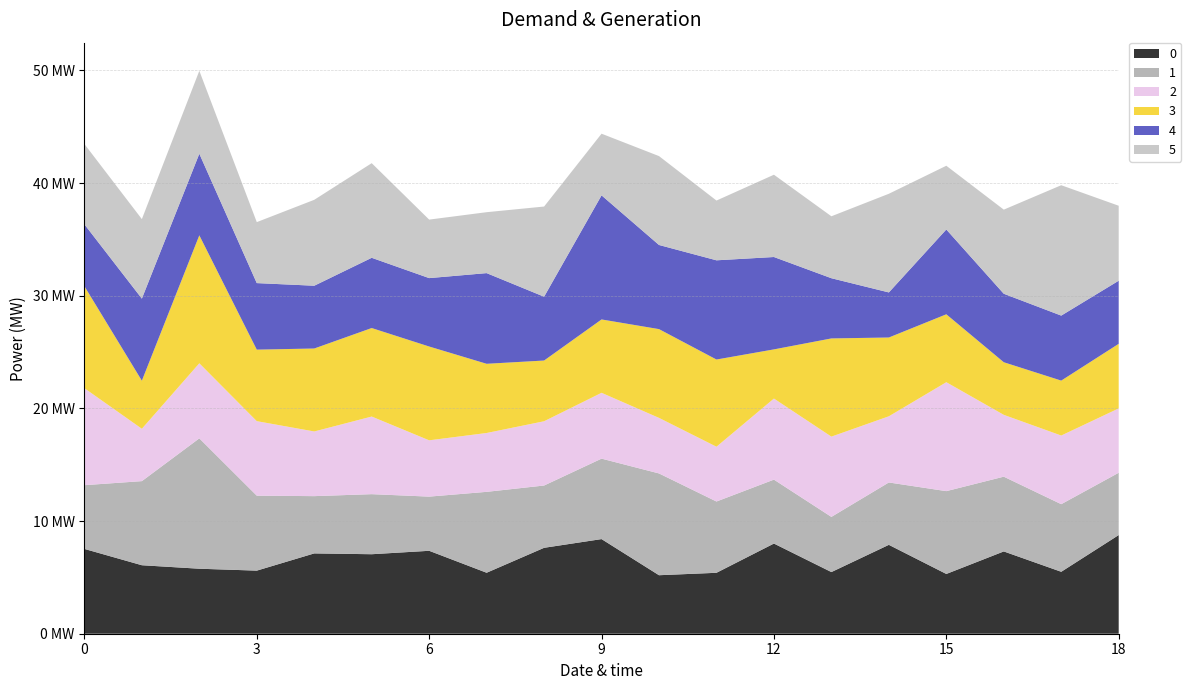

Reading right to left, list all the values displayed in this chart.

0: 18=8.8	17=5.5	16=7.3	15=5.3	14=7.9	13=5.5	12=8.0	11=5.4	10=5.2	9=8.4	8=7.6	7=5.4	6=7.4	5=7.1	4=7.1	3=5.6	2=5.8	1=6.1	0=7.5
1: 18=5.5	17=6.0	16=6.6	15=7.4	14=5.5	13=4.9	12=5.7	11=6.3	10=9.0	9=7.1	8=5.5	7=7.2	6=4.8	5=5.3	4=5.1	3=6.7	2=11.6	1=7.5	0=5.7
2: 18=5.7	17=6.1	16=5.5	15=9.7	14=5.9	13=7.1	12=7.2	11=4.9	10=4.9	9=5.8	8=5.7	7=5.2	6=5.0	5=6.9	4=5.7	3=6.6	2=6.7	1=4.6	0=8.6
3: 18=5.7	17=4.9	16=4.7	15=6.0	14=7.0	13=8.7	12=4.4	11=7.7	10=7.9	9=6.5	8=5.4	7=6.1	6=8.3	5=7.9	4=7.4	3=6.3	2=11.4	1=4.3	0=9.1
4: 18=5.6	17=5.8	16=6.1	15=7.5	14=4.0	13=5.3	12=8.2	11=8.8	10=7.5	9=11.0	8=5.7	7=8.0	6=6.1	5=6.2	4=5.6	3=5.9	2=7.2	1=7.3	0=5.5
5: 18=6.7	17=11.6	16=7.5	15=5.7	14=8.8	13=5.5	12=7.3	11=5.3	10=7.9	9=5.5	8=8.0	7=5.4	6=5.2	5=8.4	4=7.6	3=5.4	2=7.4	1=7.1	0=7.1